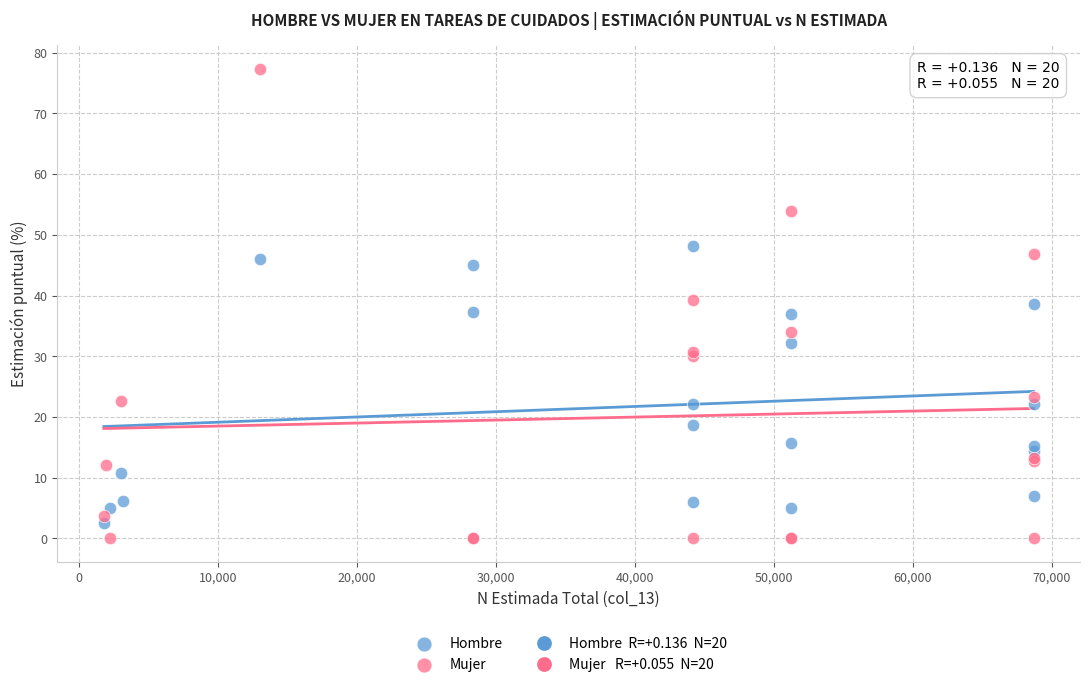

Which series has the largest Y range (max minus min)?

Mujer